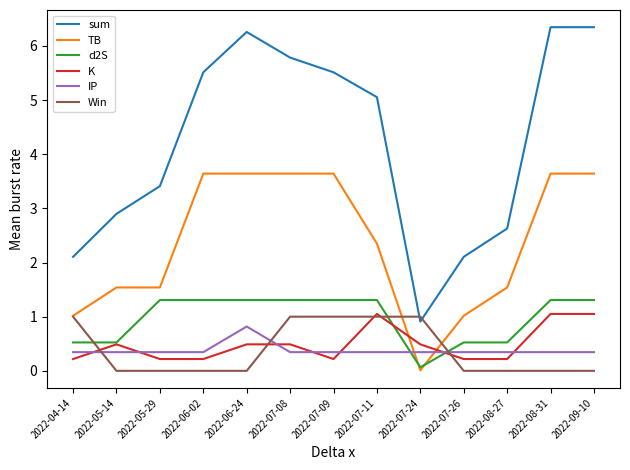

Is this an area chart (filled region under the line)?

No